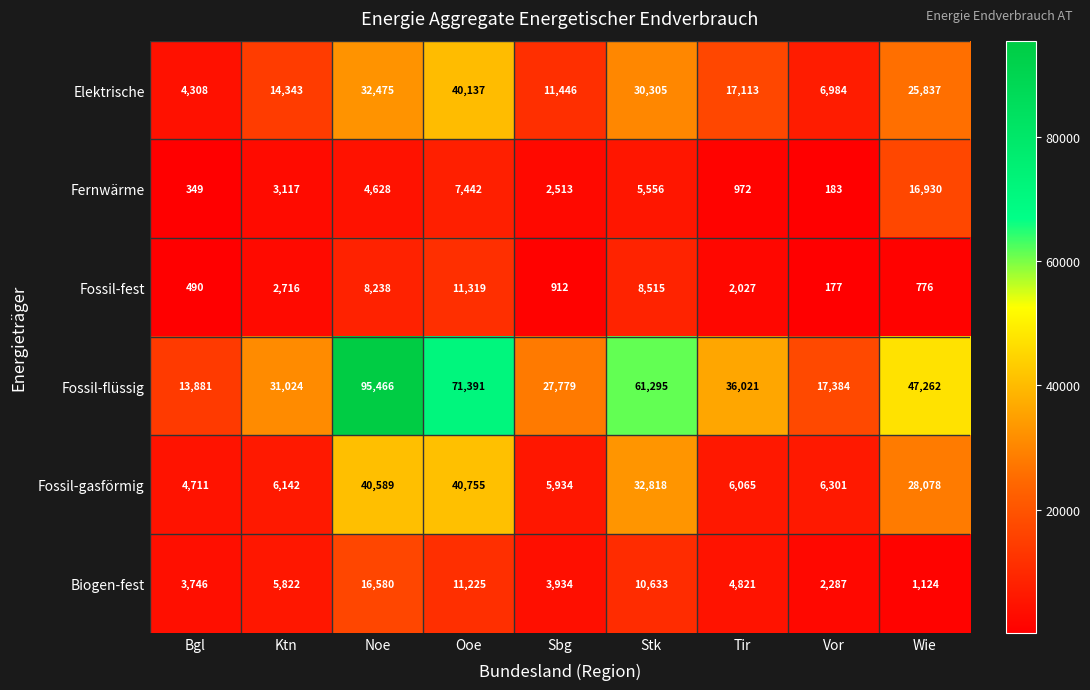

What is the sum of all Fossil-gasförmig values?

171393